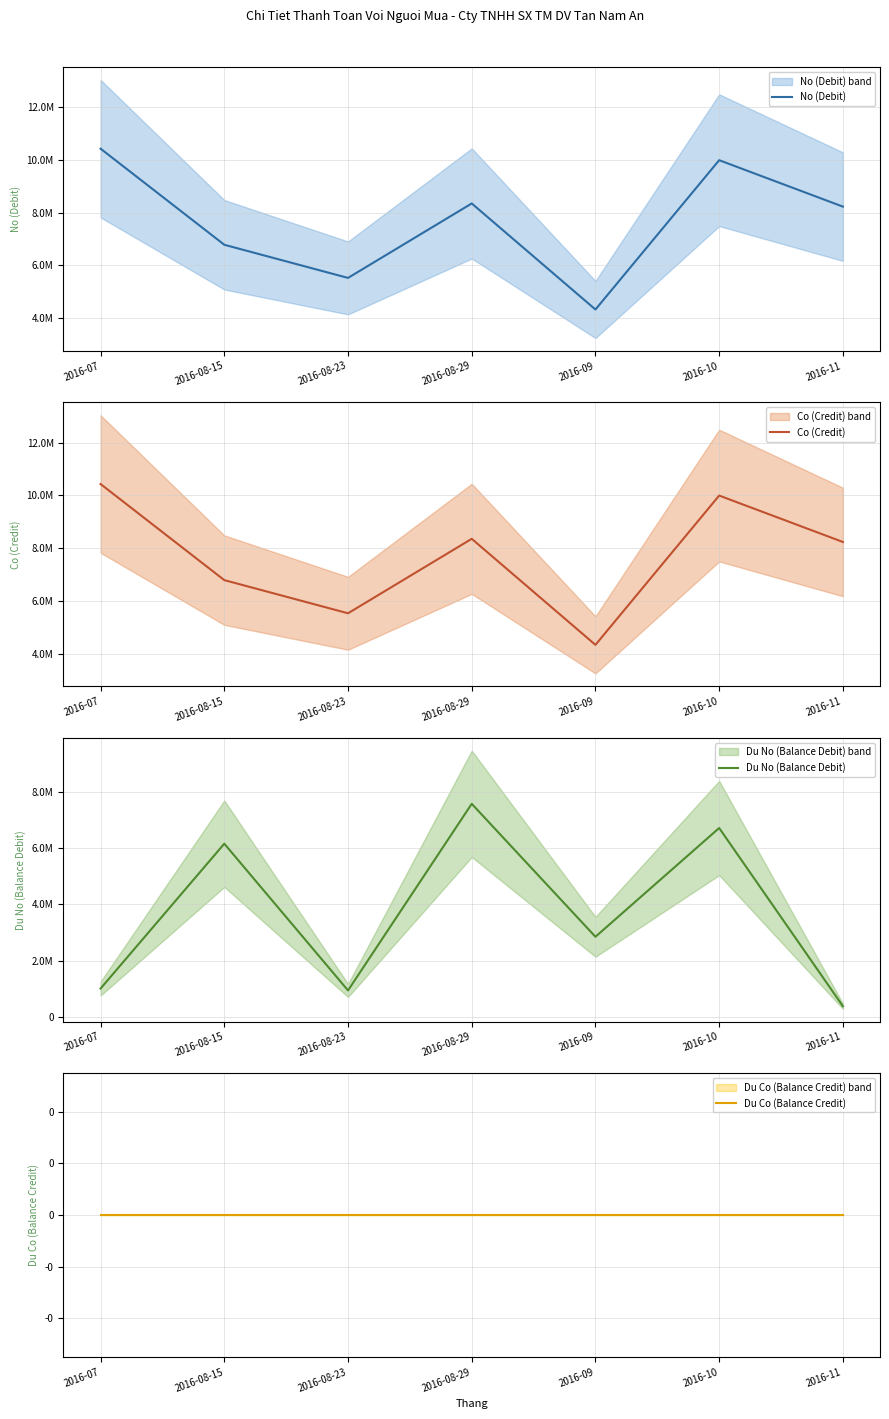

Which series has the widest spread of values?

Du No (Balance Debit)